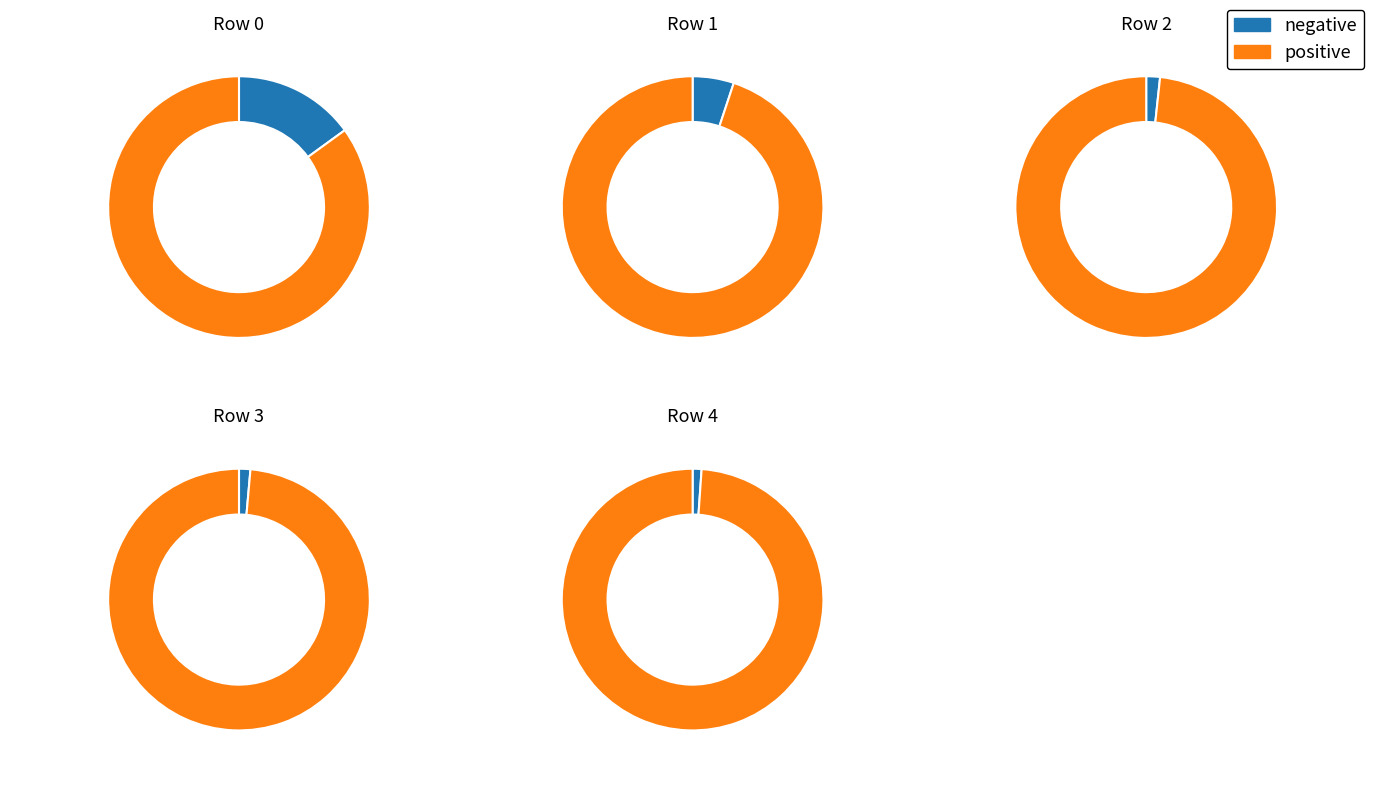

True or false: 4 accounts for 27% of the total.

False